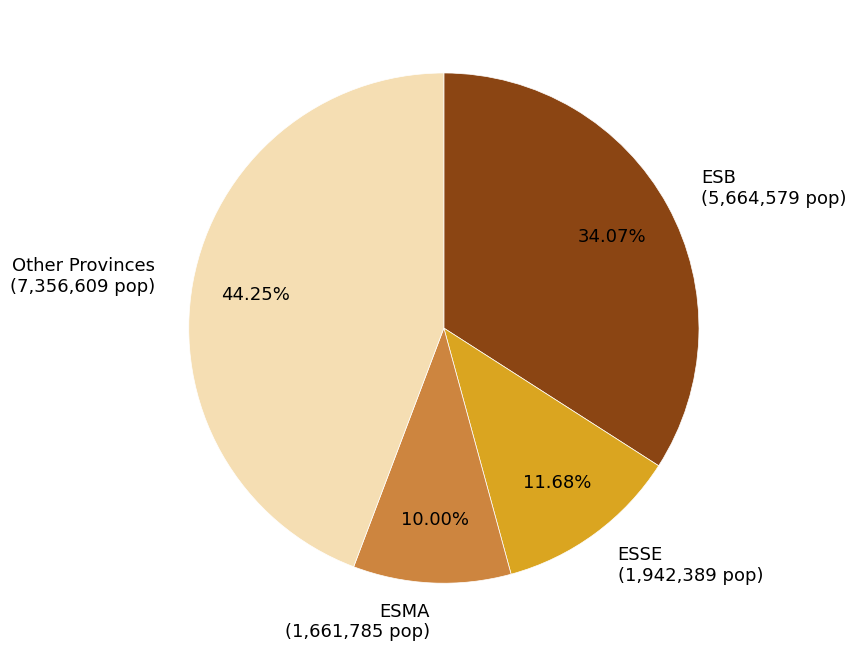

Which slice is the smallest?

ESMA (1,661,785 pop)